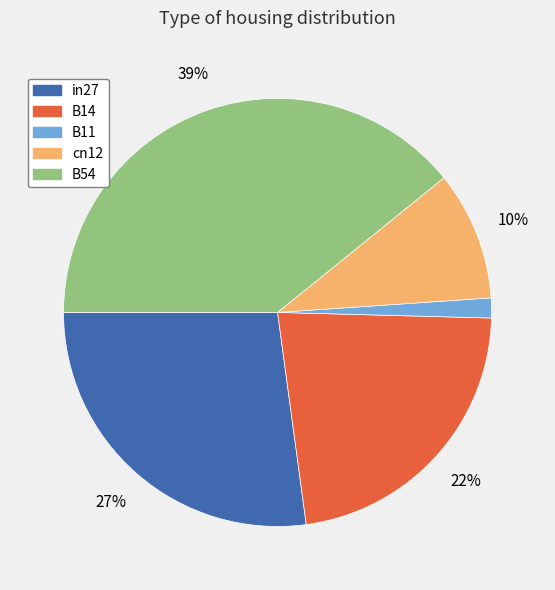

How many slices are in this pie chart?

5